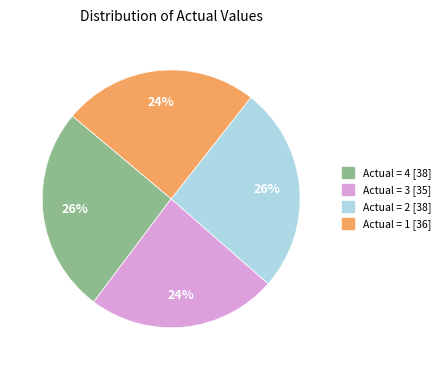

Is there any slice that represents more than half of the pie?

No